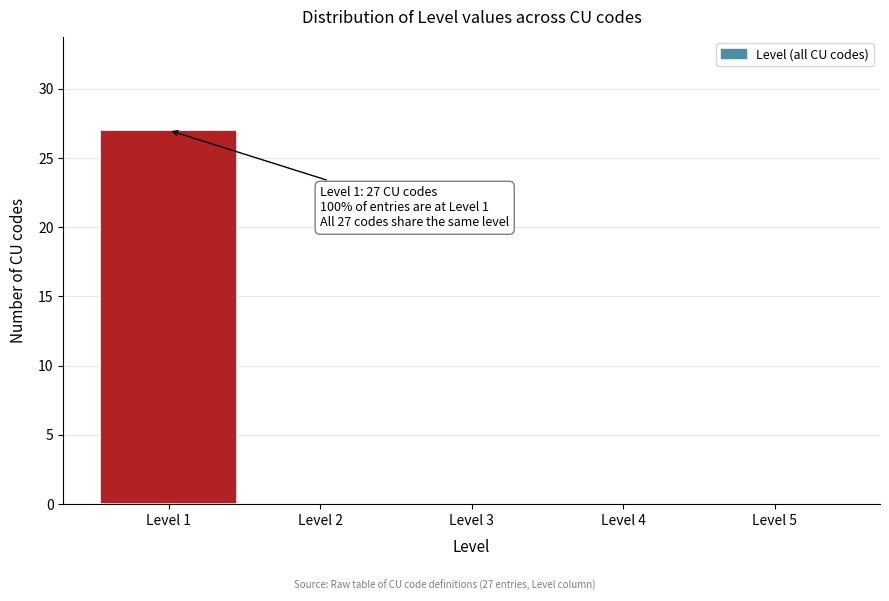

Which range on the x-axis has the tallest bar?

0.5 to 1.5